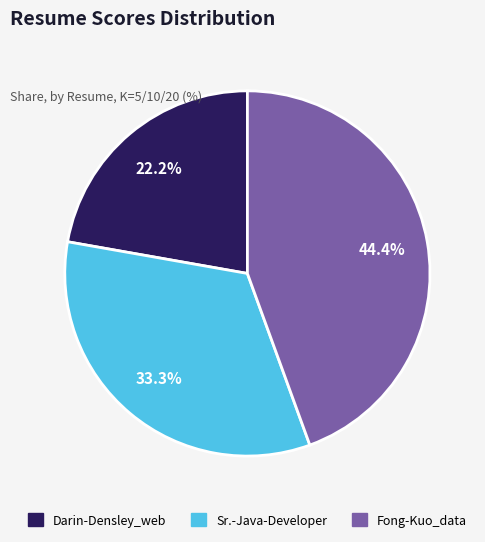

Is there a majority slice in this chart?

No